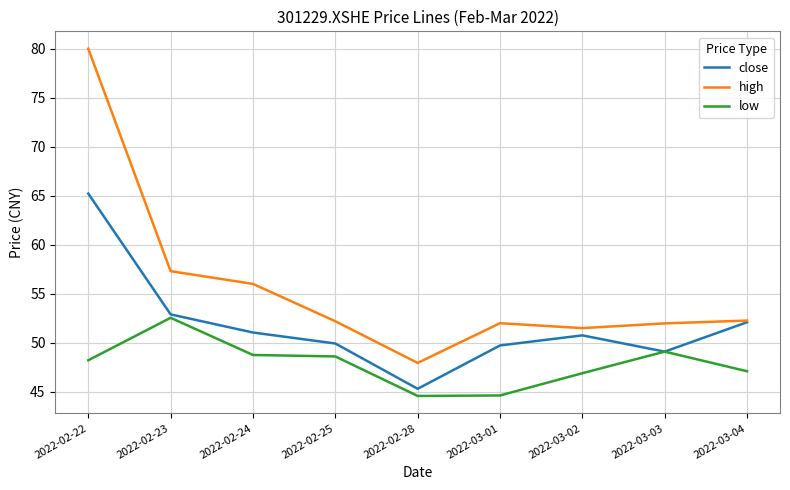

Read the high value at 2022-02-23.

57.3